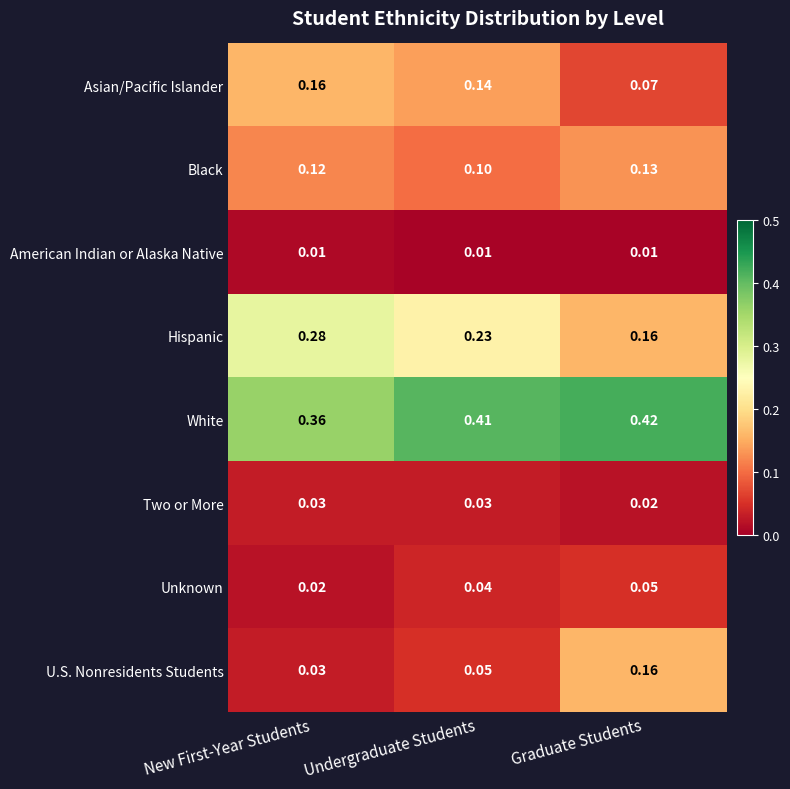

Which series has the widest spread of values?

U.S. Nonresidents Students